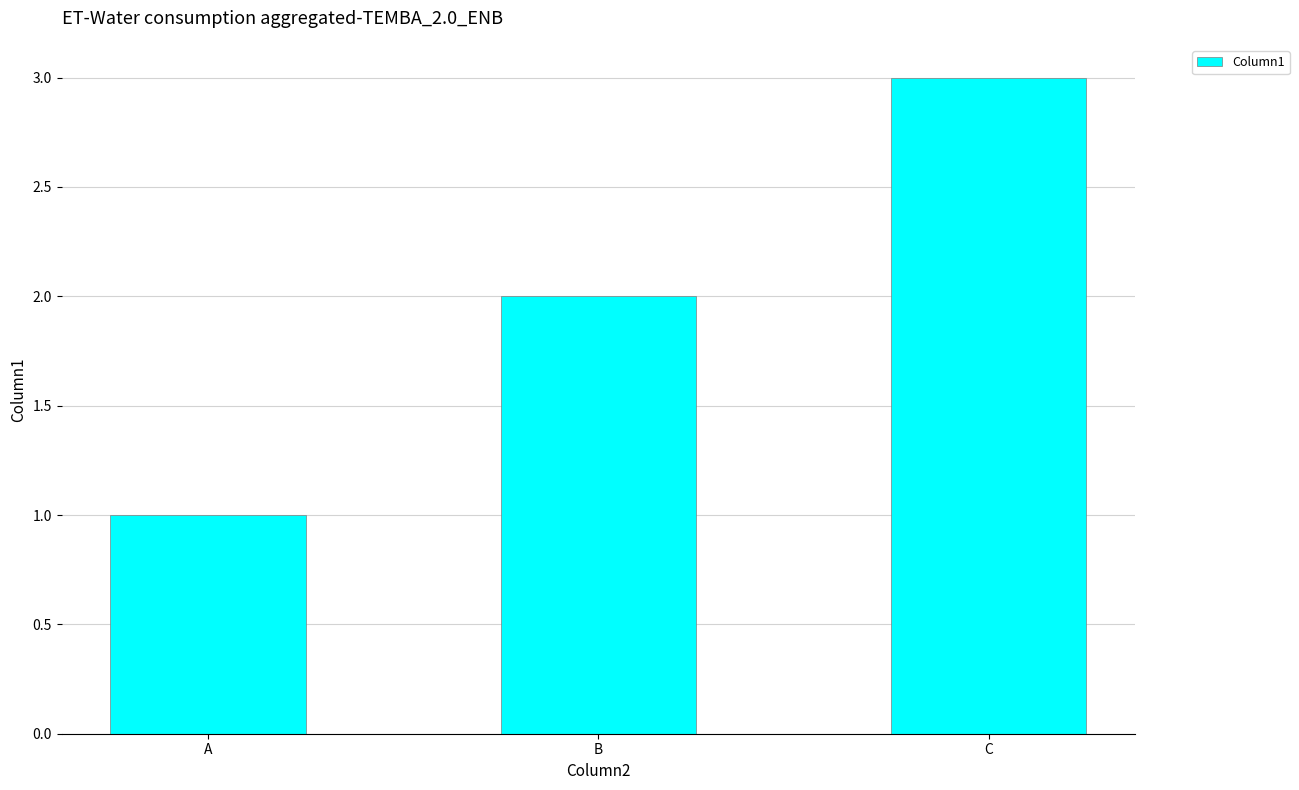

How many bars are there in total?

3